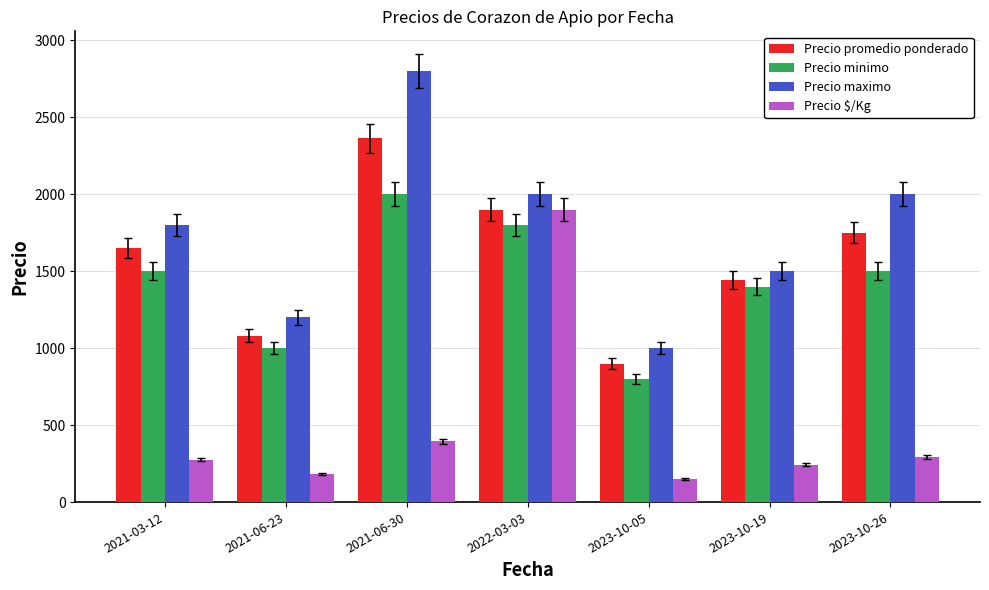

What are all the series names shown in the legend?

Precio promedio ponderado, Precio minimo, Precio maximo, Precio $/Kg